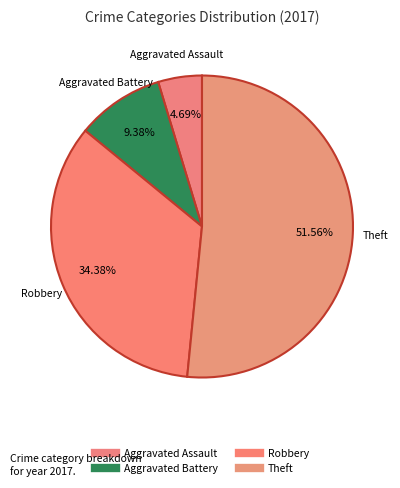

Which category has the biggest portion of the pie?

Theft